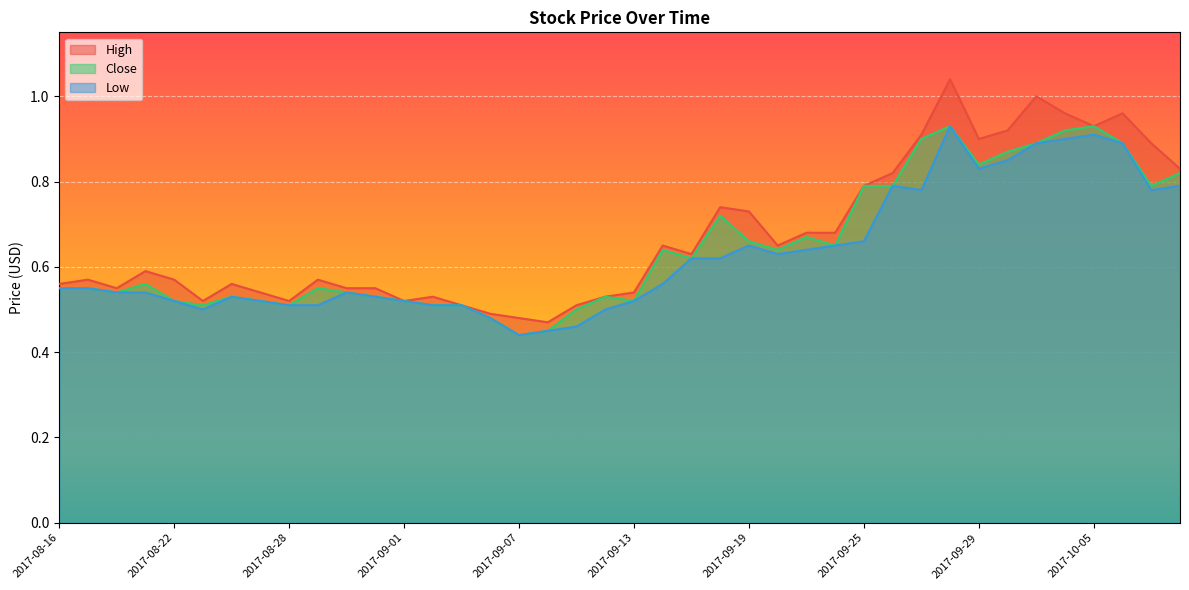

What is the label of the 32nd point from the right?

2017-08-28